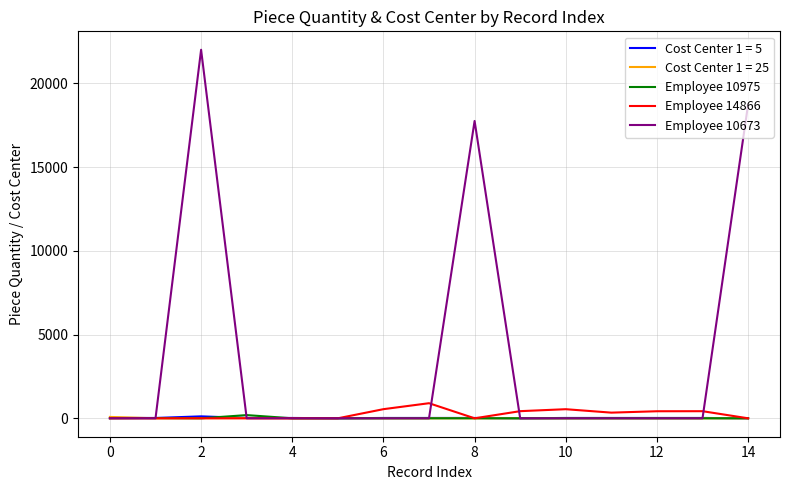

Which series has the largest total across all categories?

Employee 10673